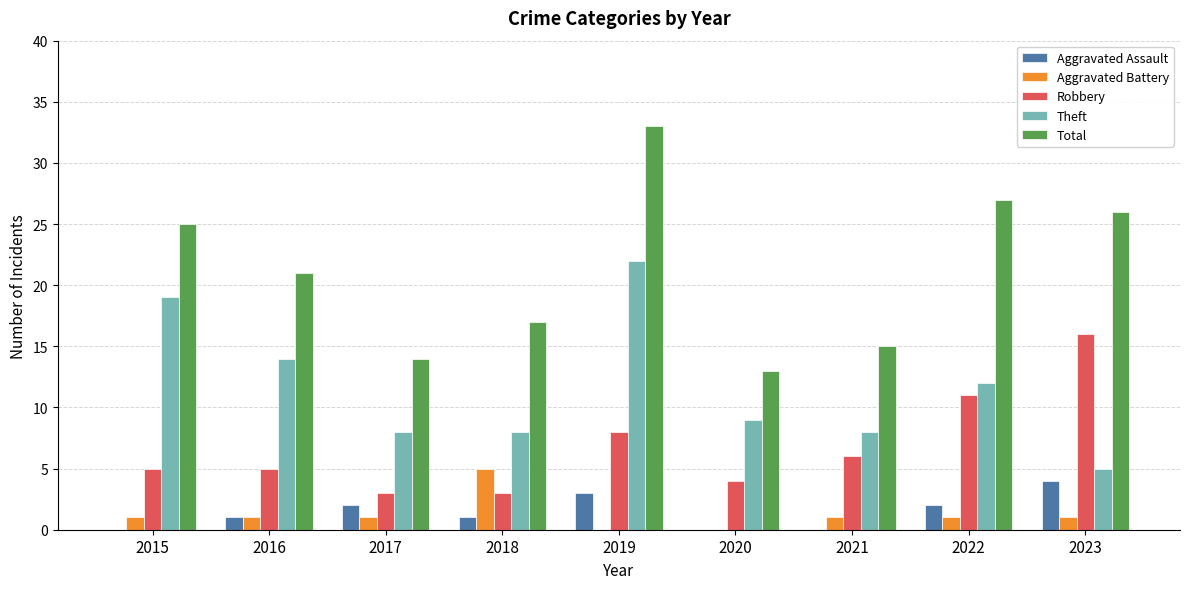

Between 2018 and 2019, which series saw the biggest shift?

Total